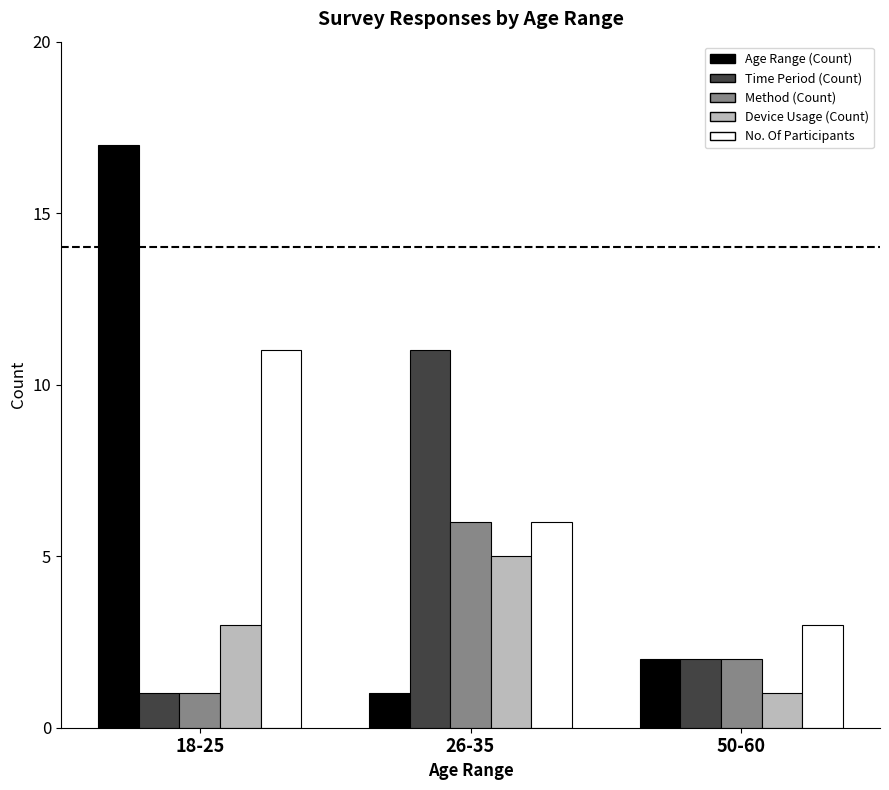

What is the label of the 1st bar from the left?

18-25